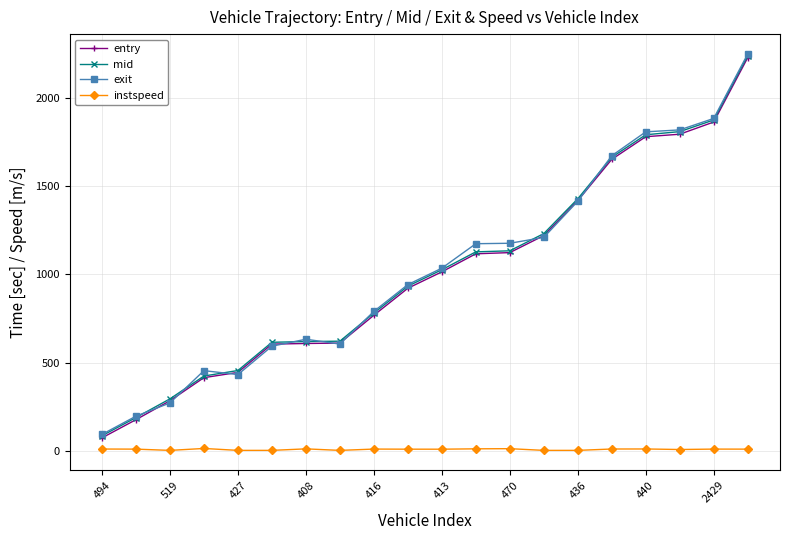

What are all the series names shown in the legend?

entry, mid, exit, instspeed